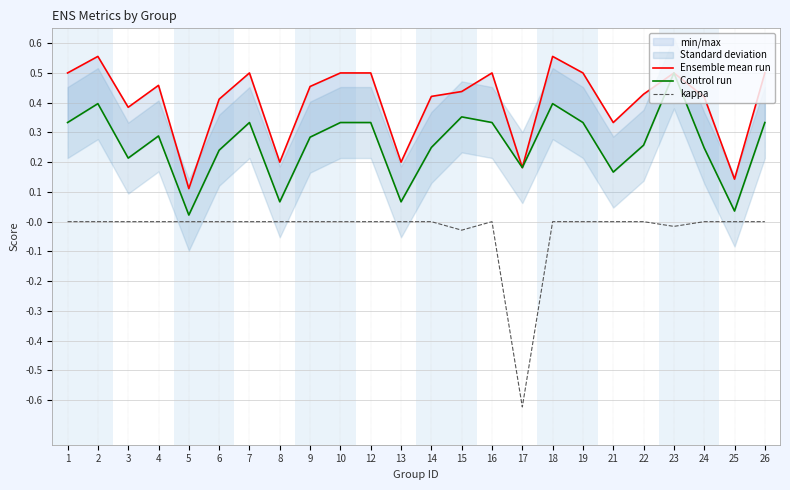

True or false: Control run and Ensemble mean run cross at least once.

False